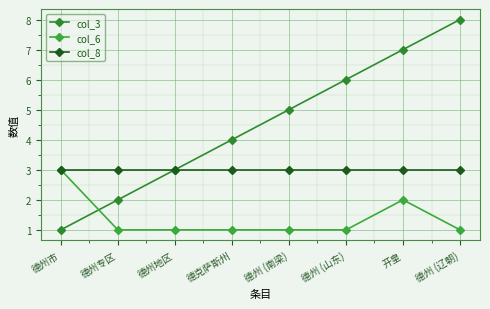

At which label does col_3 reach its minimum?

德州市